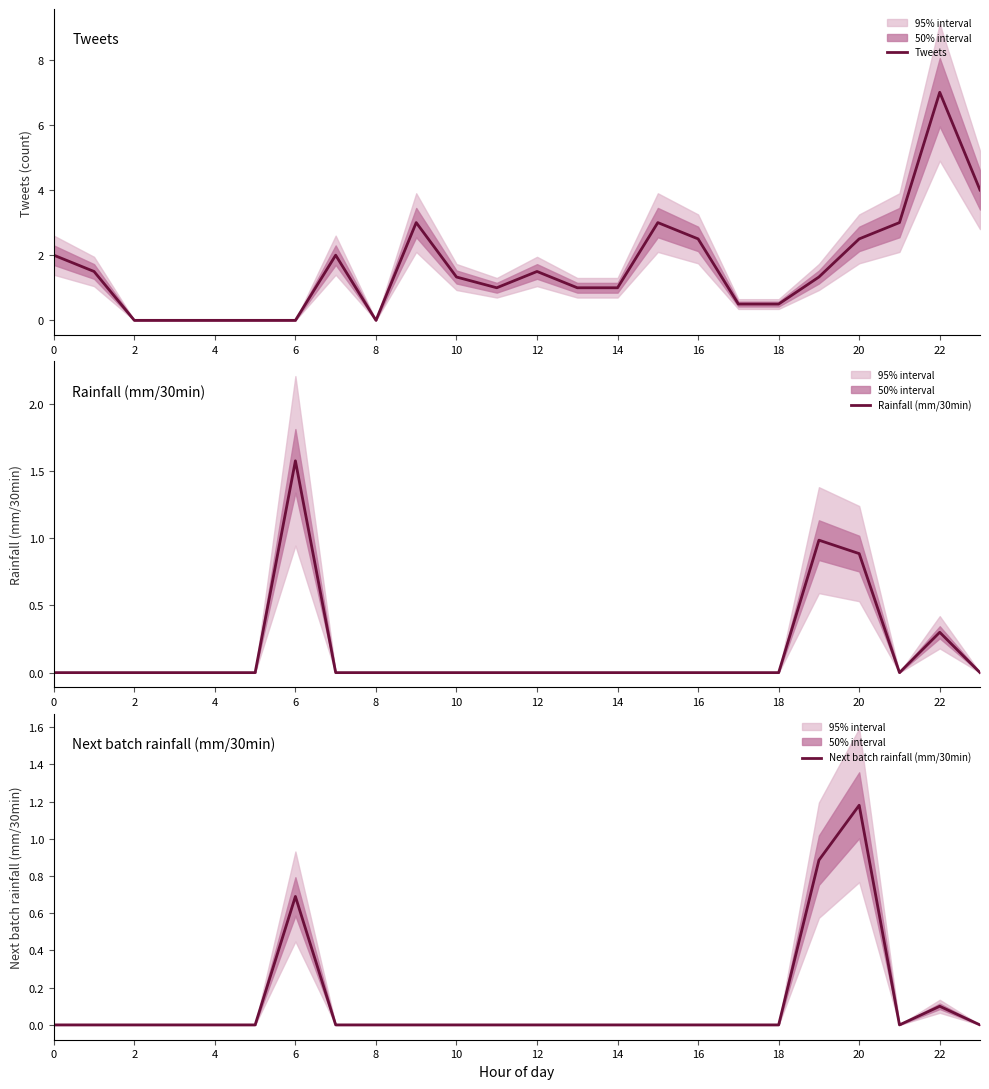

Is it true that Tweets equals 0.8 at 12?

False